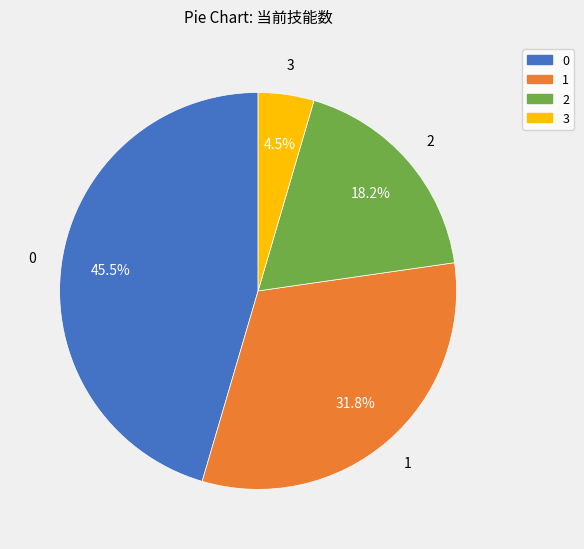

Count the number of slices in the pie.

4